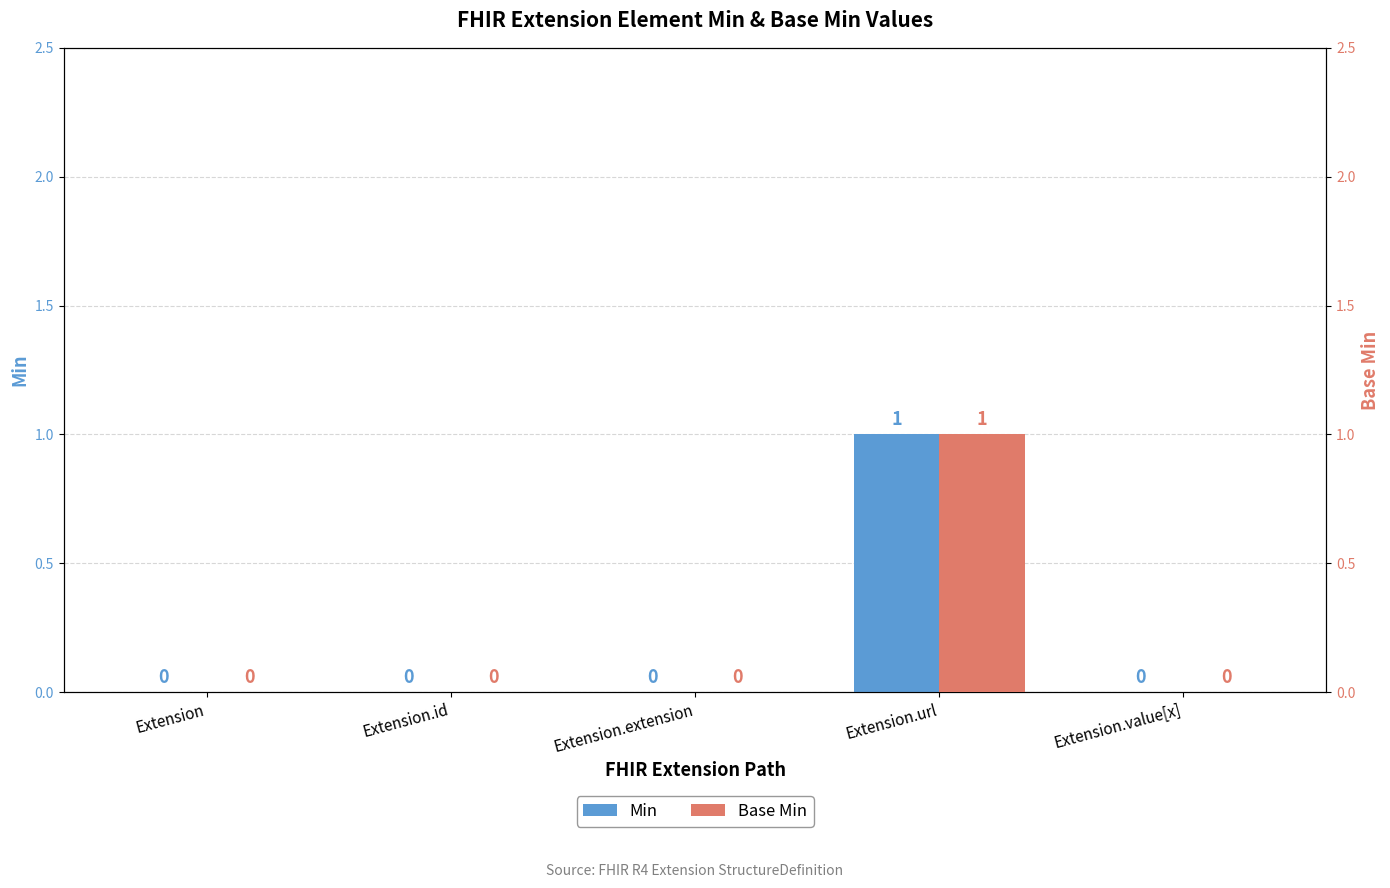

At which category is the sum across all series the highest?

Extension.url